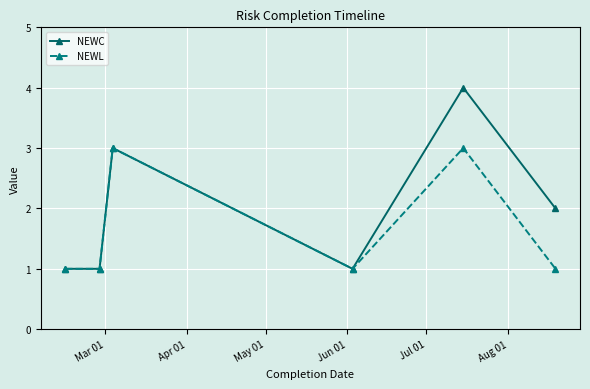

Reading right to left, list all the values displayed in this chart.

NEWC: 2	4	1	3	1	1
NEWL: 1	3	1	3	1	1